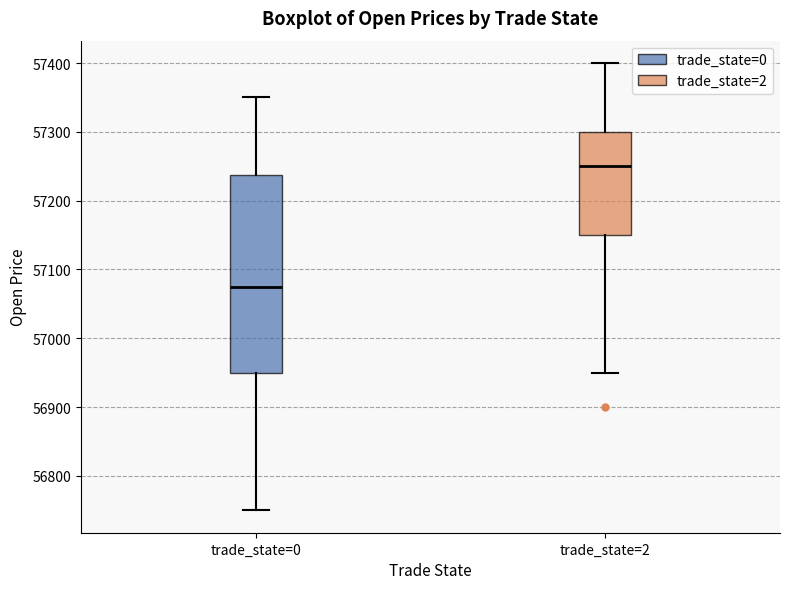

Which box's median line is the highest?

trade_state=2